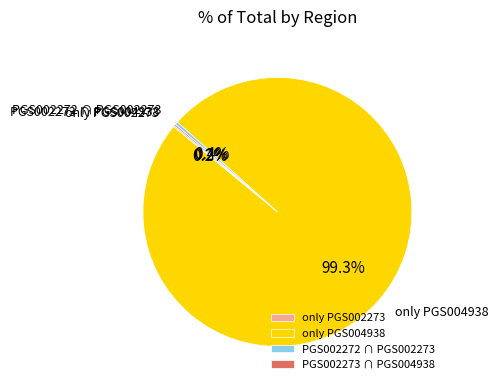

Does any single category account for the majority?

Yes